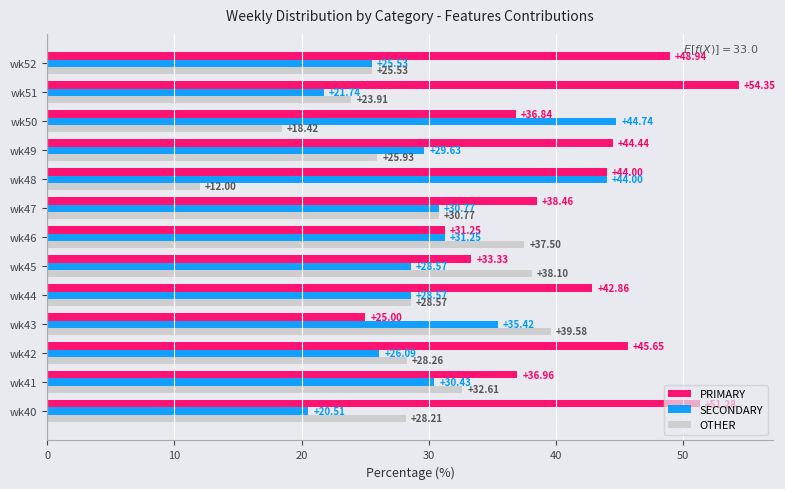

What is the minimum value shown in the chart?

12.0